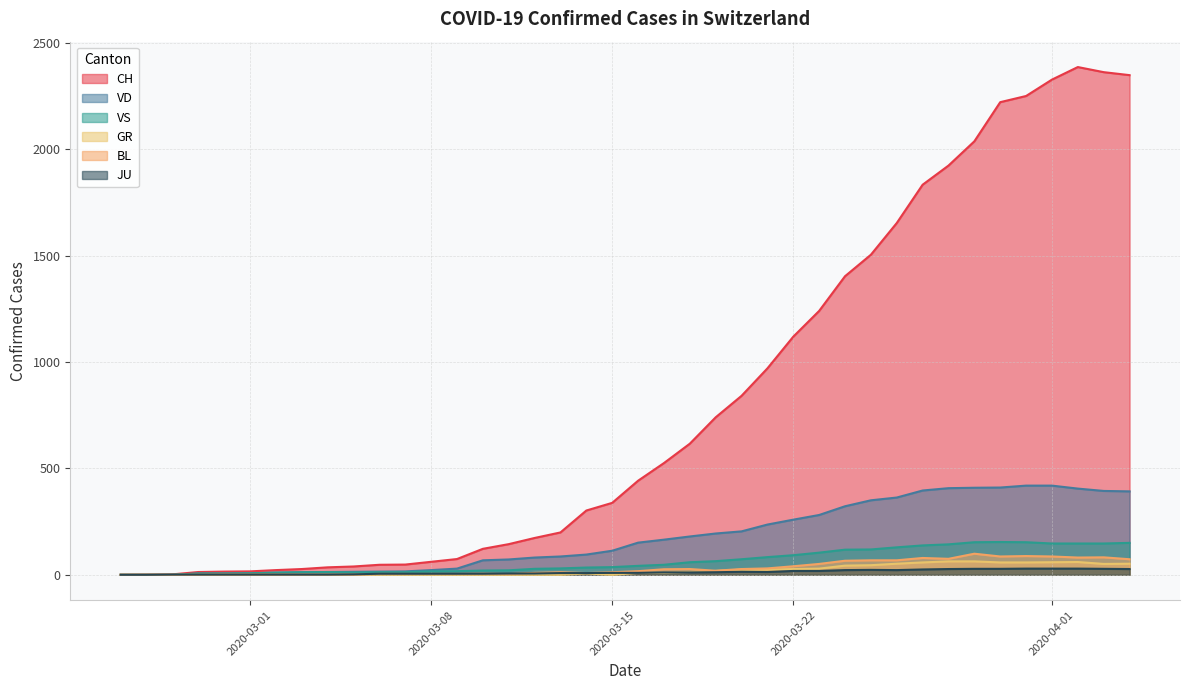

Which series has the largest total across all categories?

CH